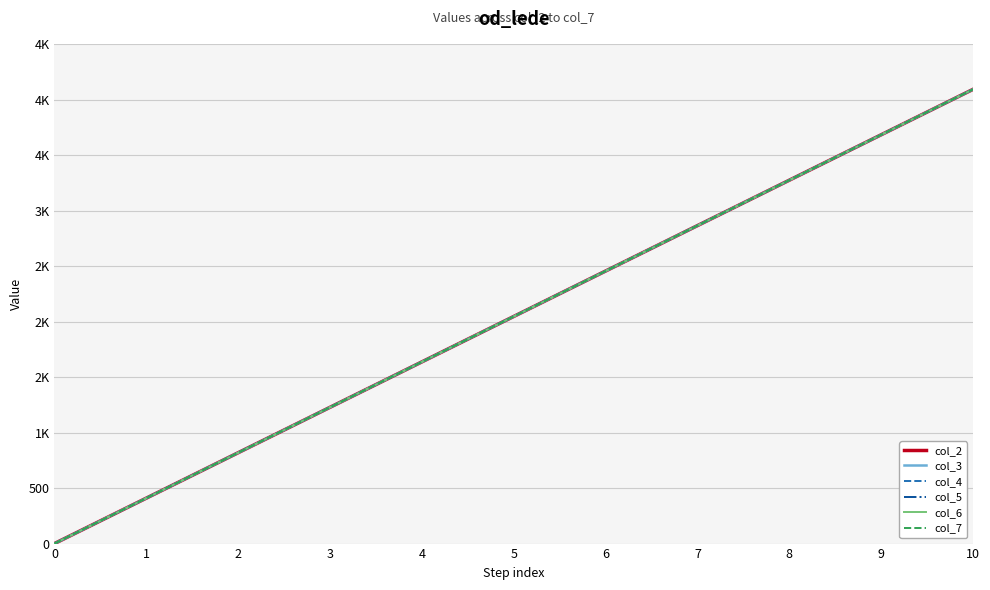

Between 7 and 10, which is larger?

10